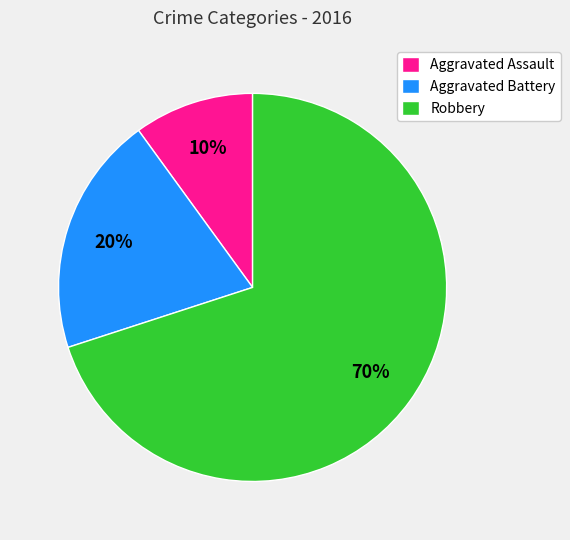

To the nearest percent, what percentage of the pie is Aggravated Assault?

10%